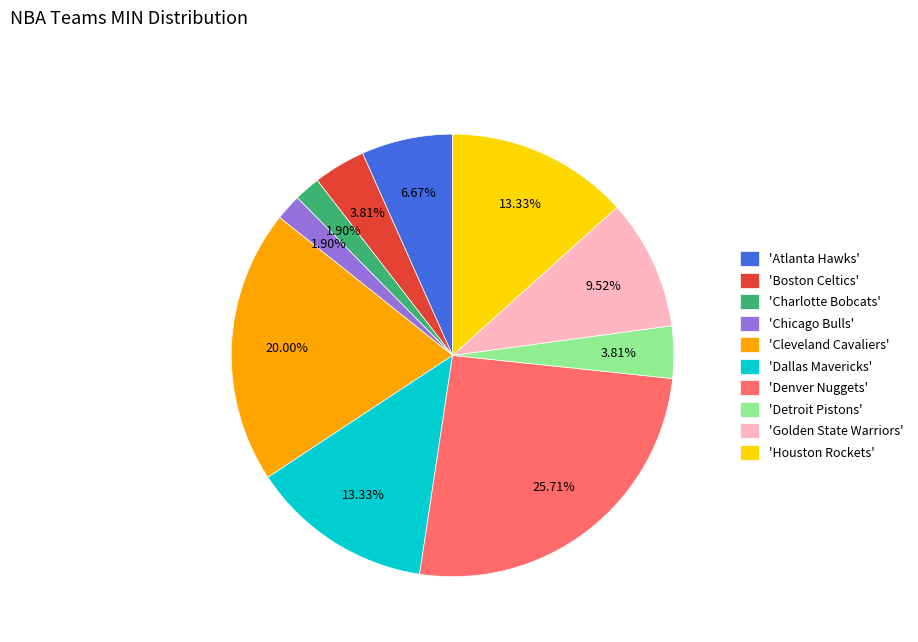

Combined, do 'Charlotte Bobcats' and 'Dallas Mavericks' account for over 50%?

No